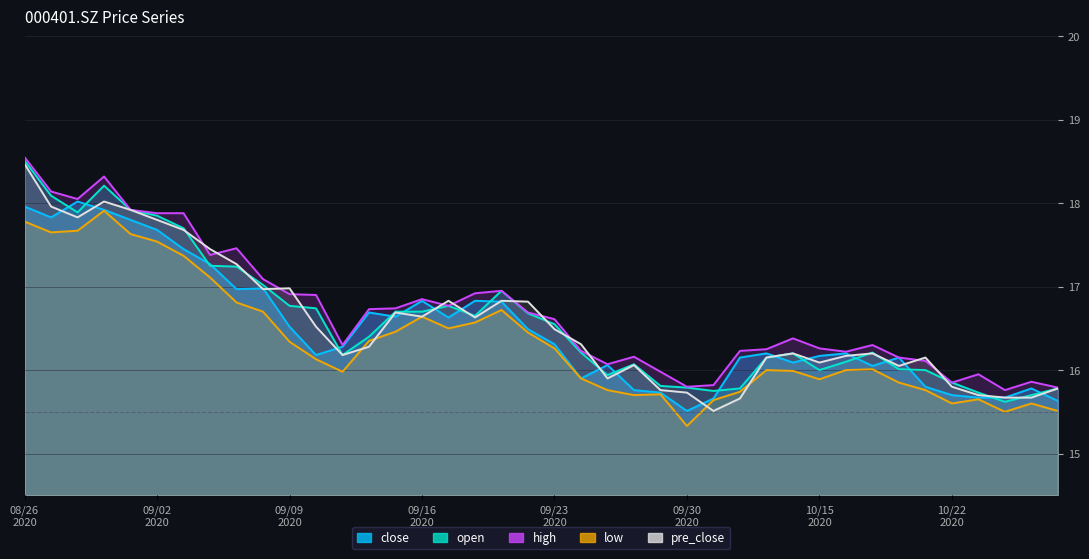

Does the chart have visible grid lines?

Yes